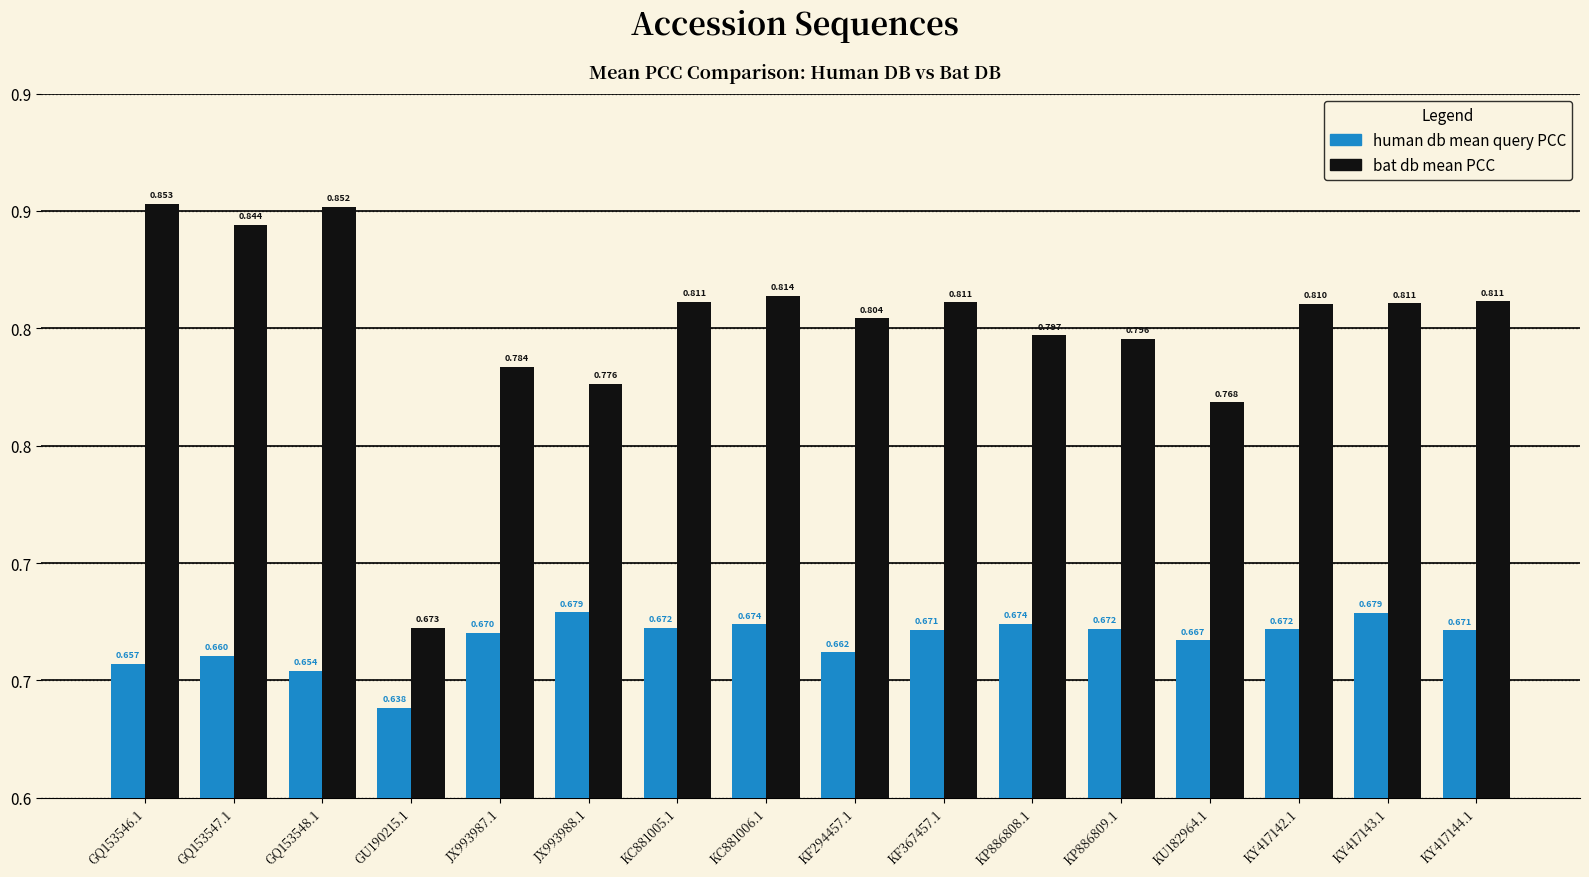

At which category is the sum across all series the highest?

GQ153546.1